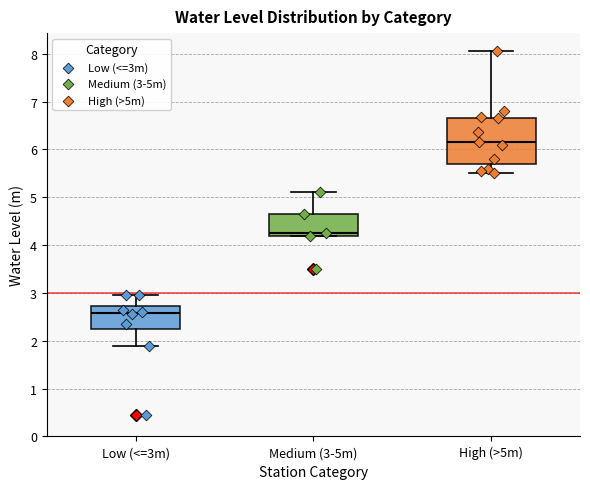

Where is the upper edge of the box for Medium (3-5m) on the y-axis? The values are not printed on the chart, so give them approximately, as read against the axis.

4.7